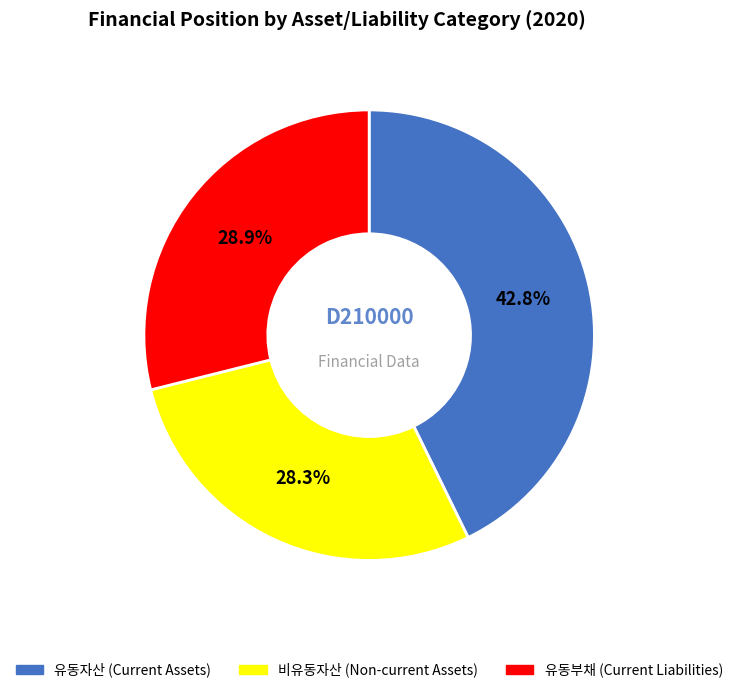

Is there any slice that represents more than half of the pie?

No